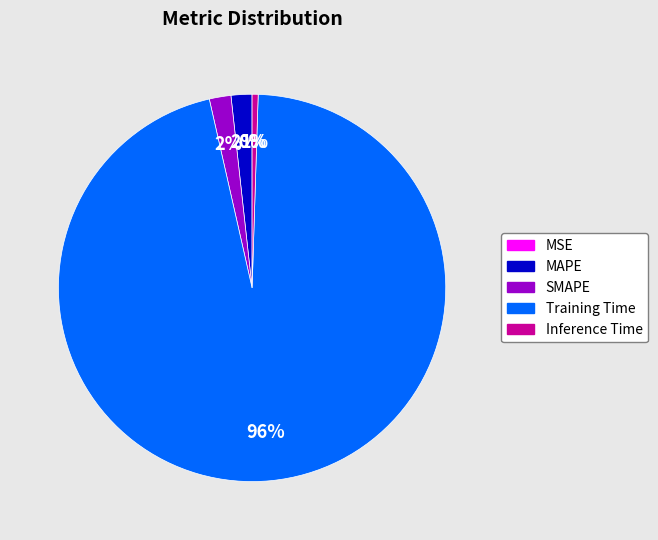

Do SMAPE and MAPE together represent more than half of the pie?

No